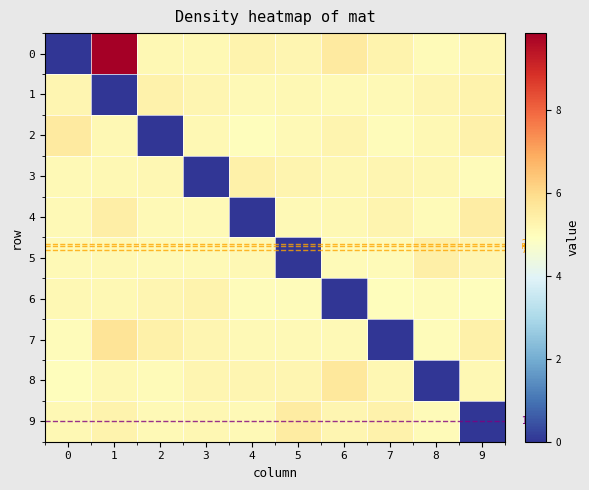

How many values in 1 are above zero?

9